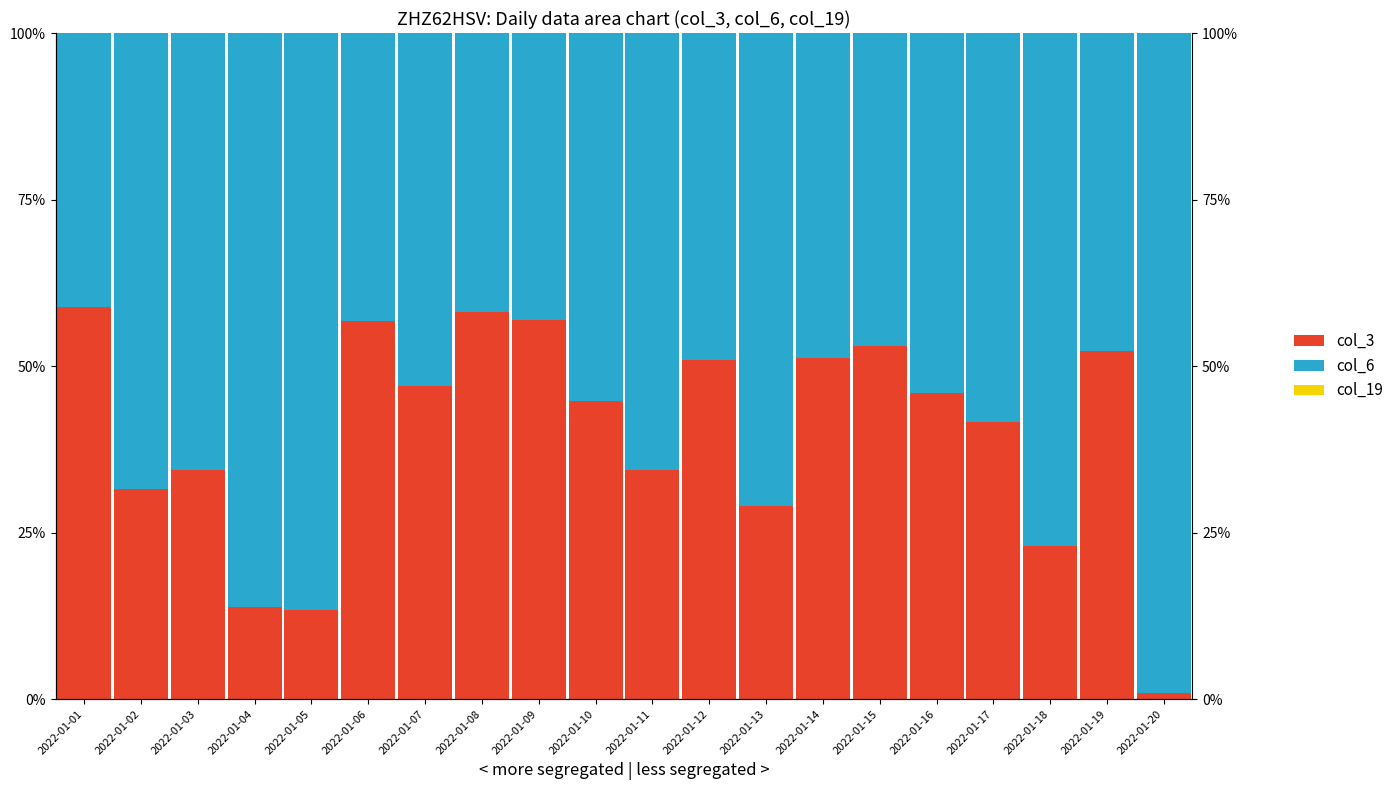

Which has a higher value, 2022-01-15 or 2022-01-01?

2022-01-01